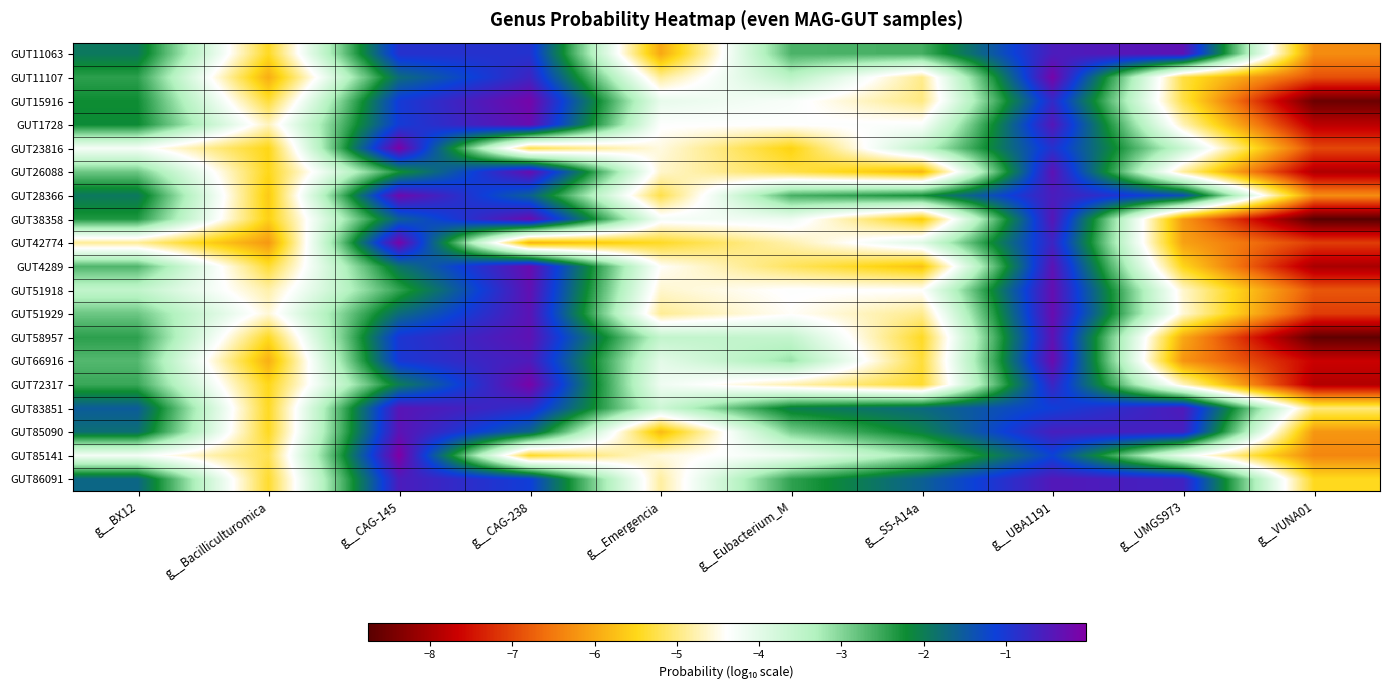

How many distinct data groups are displayed?

19